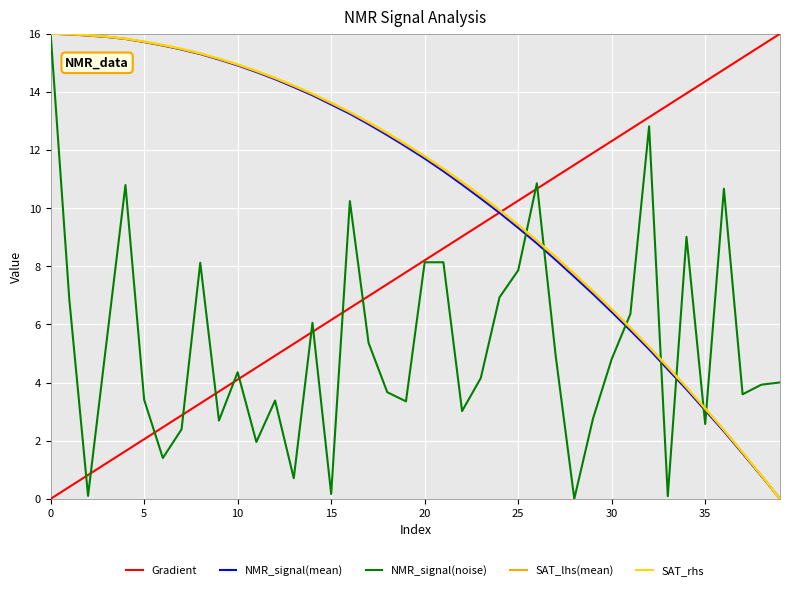

What is the greatest value displayed?

16.0